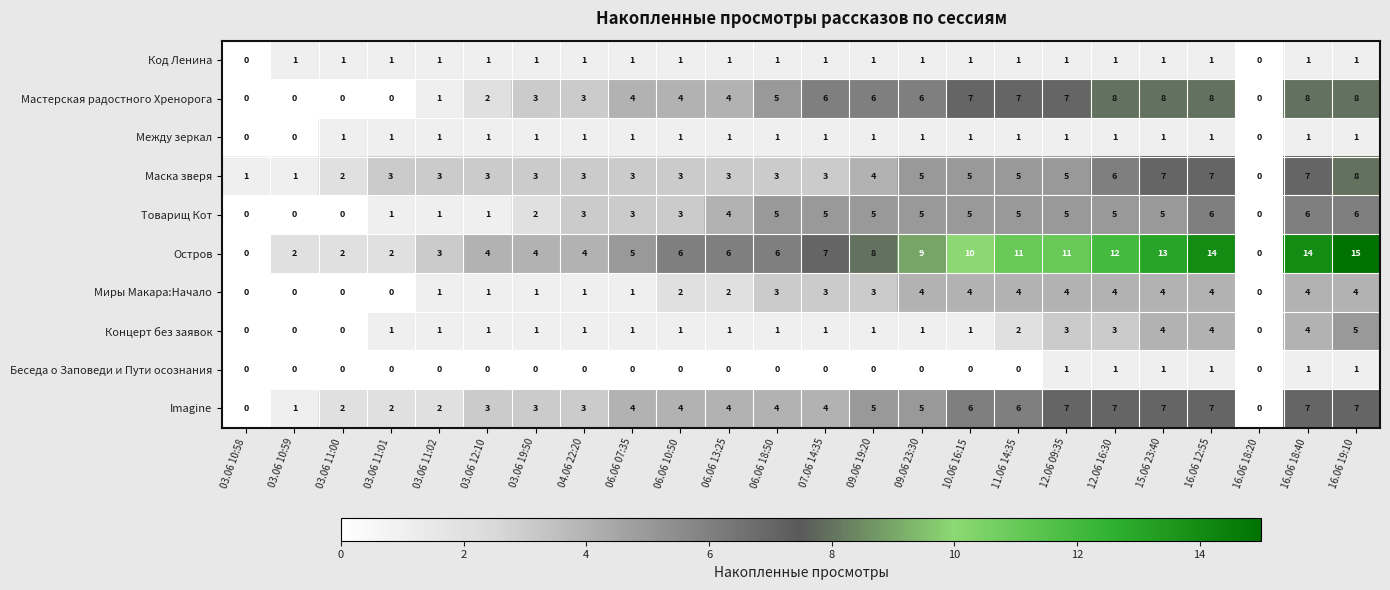

Which series changed the most between 04.06 22:20 and 16.06 18:20?

Остров